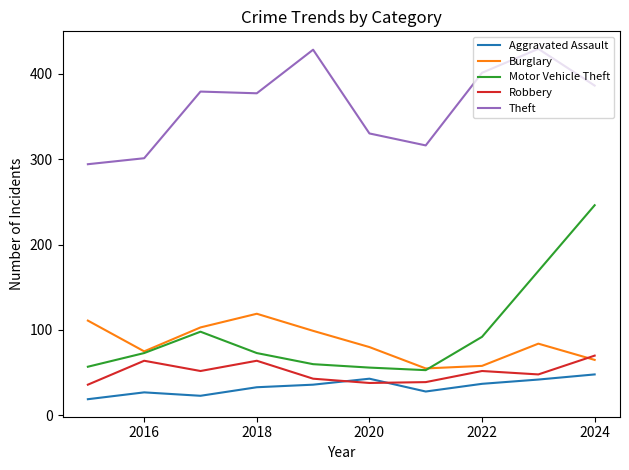

Which series has the widest spread of values?

Motor Vehicle Theft